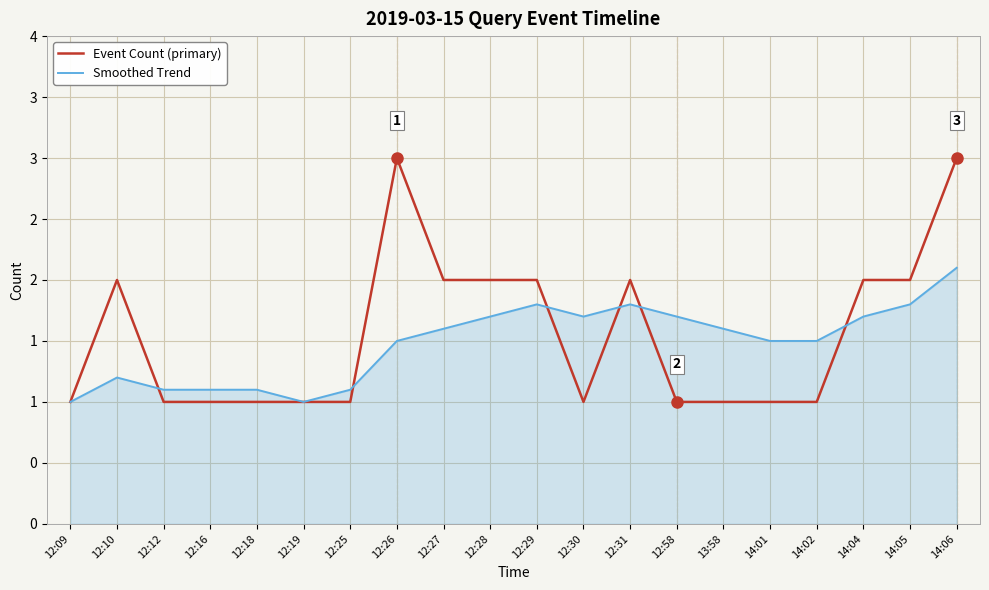

How many interior local valleys does the Event Count (primary) series have?

1